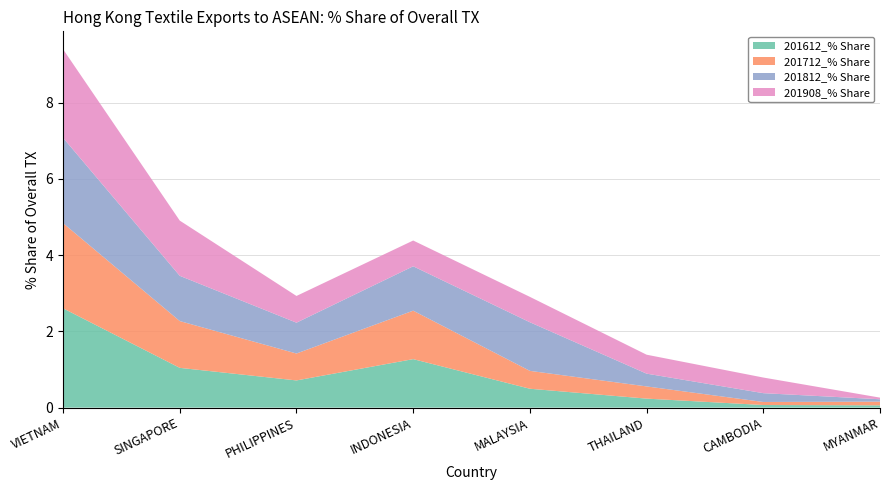

Reading left to right, list all the values displayed in this chart.

201612_% Share: 2.6	1.0	0.7	1.3	0.5	0.2	0.1	0.1
201712_% Share: 2.2	1.2	0.7	1.3	0.5	0.3	0.1	0.1
201812_% Share: 2.2	1.2	0.8	1.2	1.3	0.3	0.2	0.1
201908_% Share: 2.3	1.4	0.7	0.7	0.7	0.5	0.4	0.0